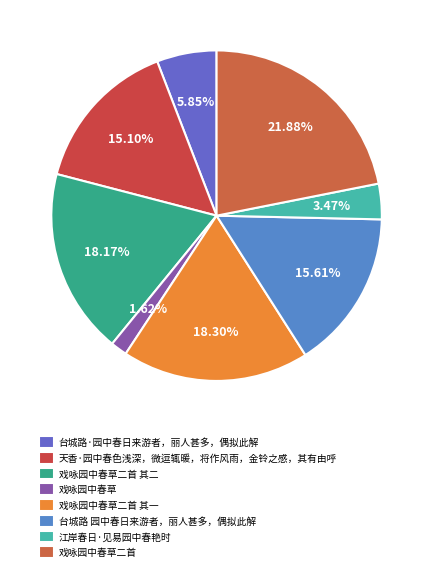

To the nearest percent, what is the combined percentage of 台城路·园中春日来游者，丽人甚多，偶拟此解 and 台城路 园中春日来游者，丽人甚多，偶拟此解?

21%